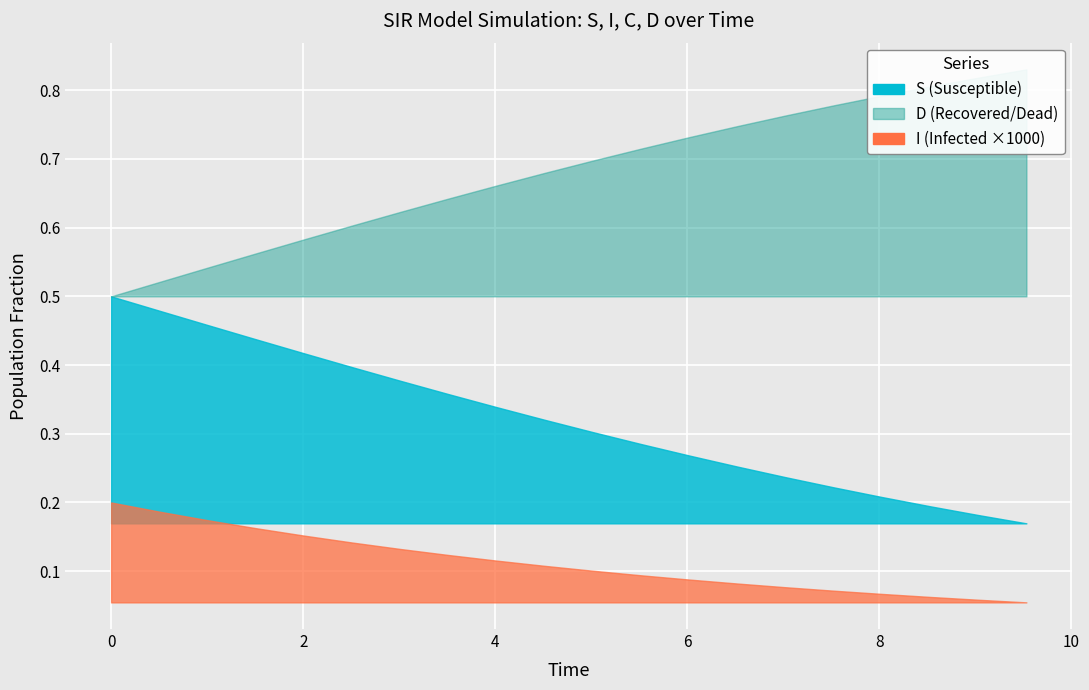

Does the chart display data point markers on the line(s)?

No